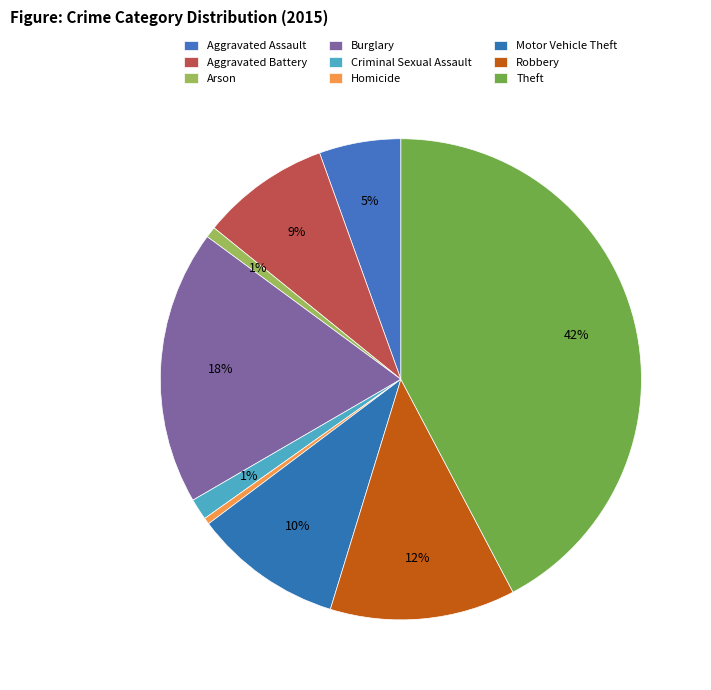

How many slices are in this pie chart?

9